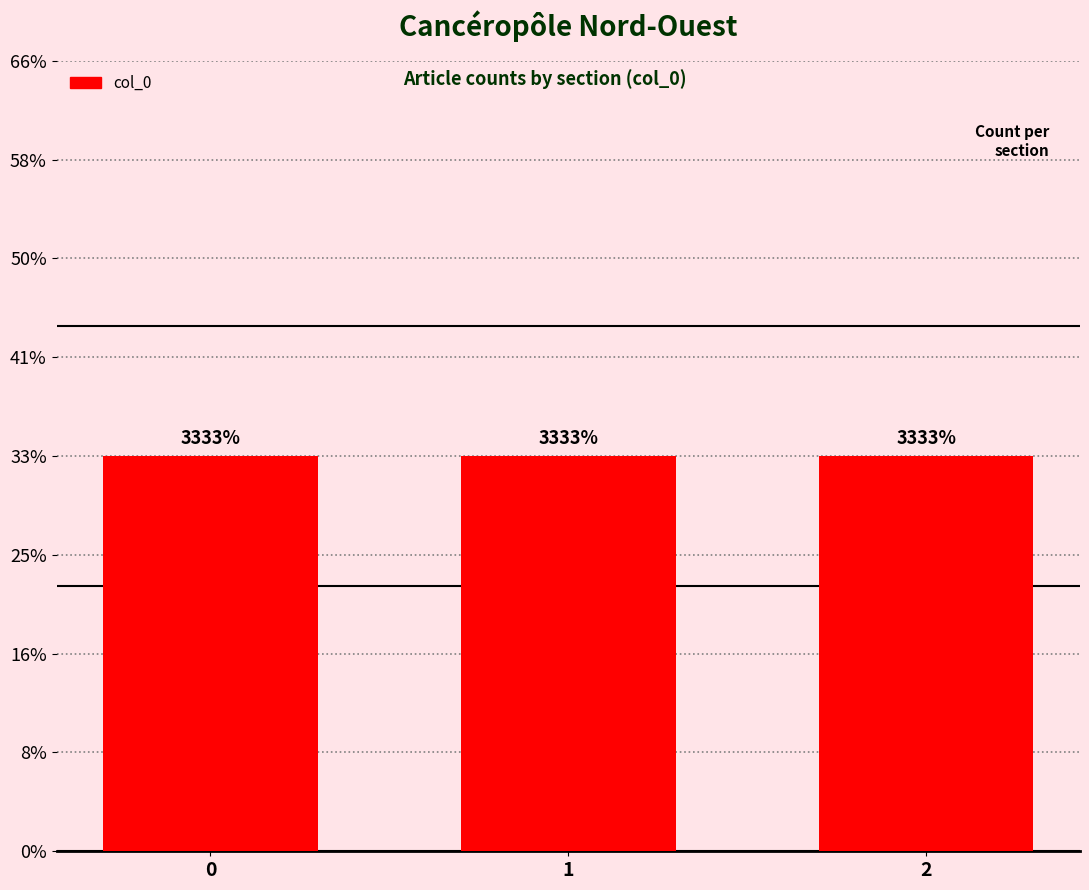

How many values are between 0 and 2?

3